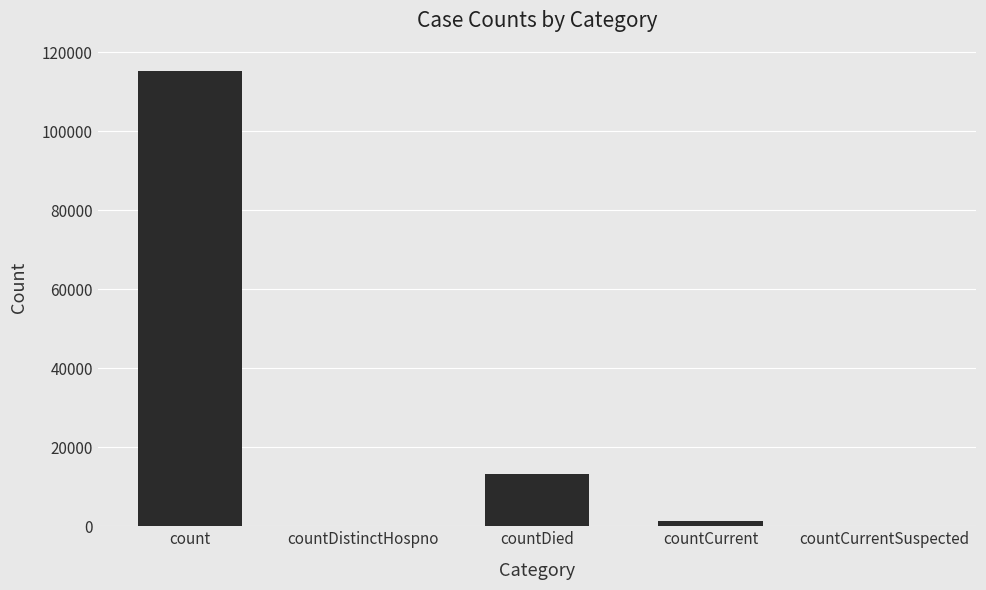

Between countDied and countDistinctHospno, which is larger?

countDied